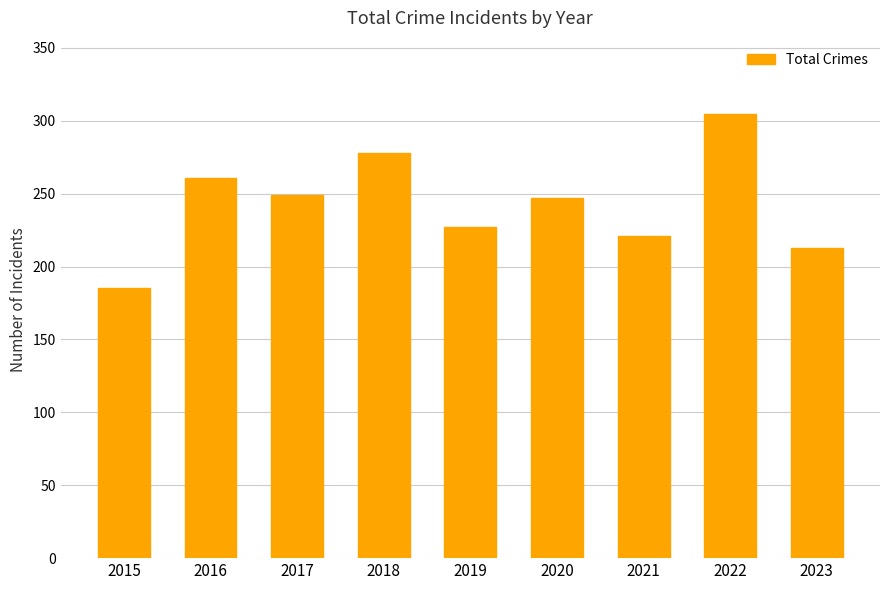

The value at 2023 is 213. True or false?

True